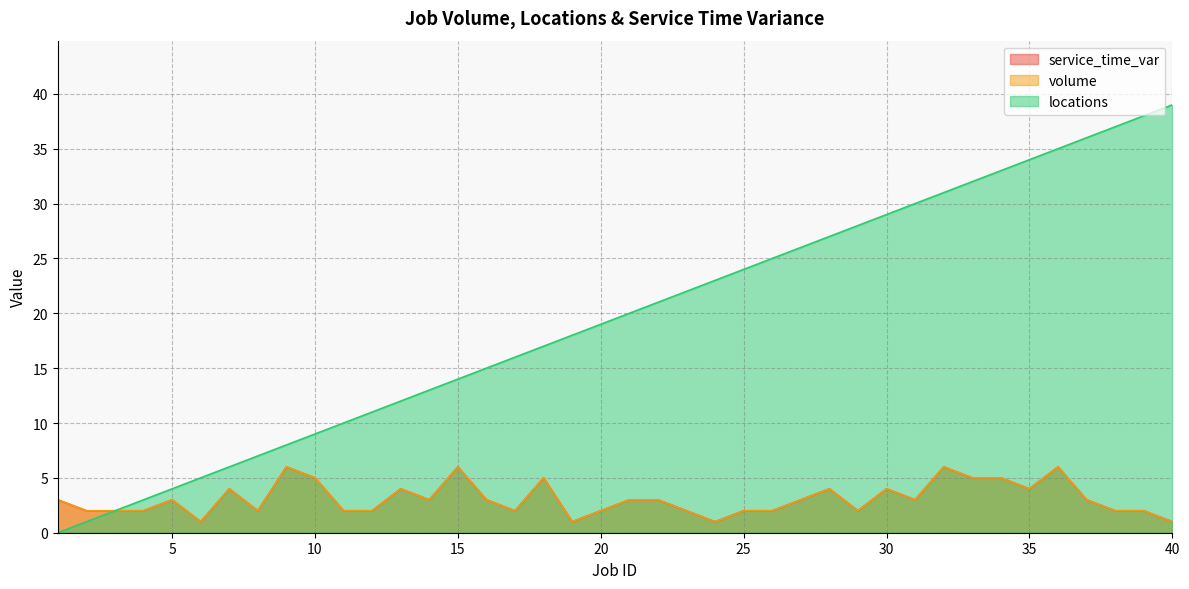

What is the greatest value displayed?

39